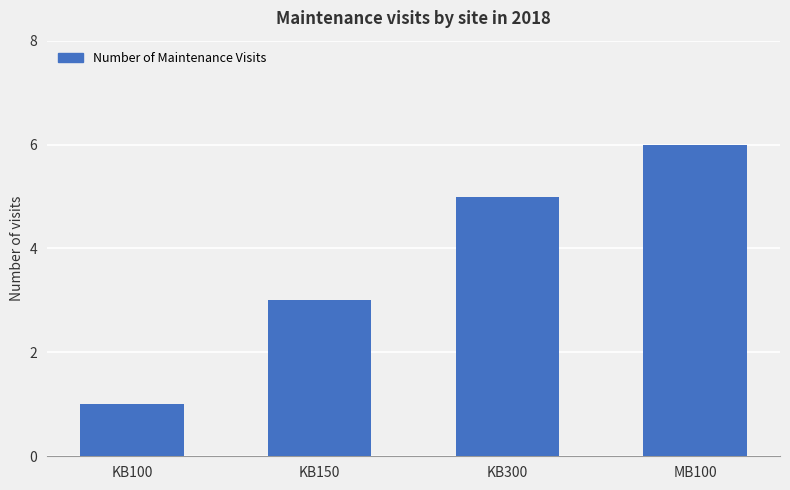

Reading left to right, list all the values displayed in this chart.

1	3	5	6